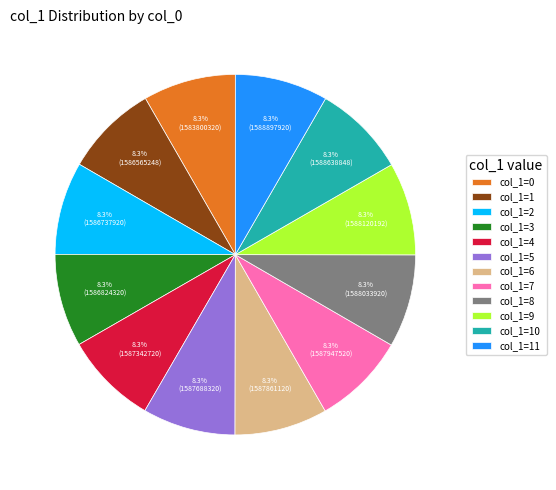

Does col_1=8 account for over 50% of the chart?

No